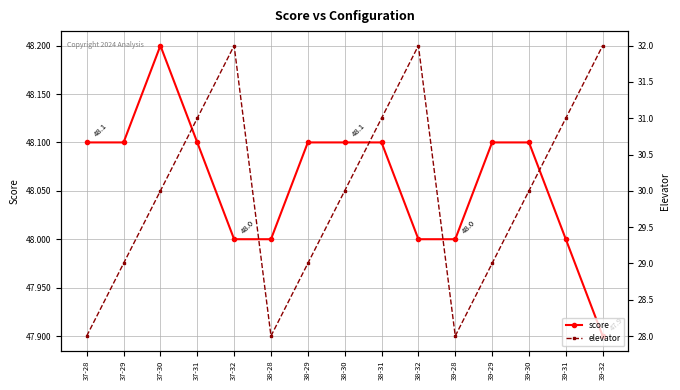

Read the score value at 38-29.

48.1